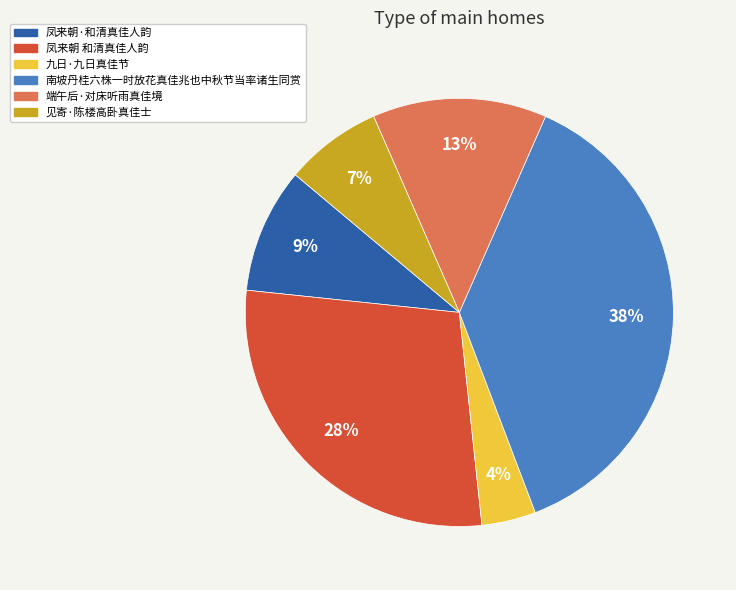

To the nearest percent, what is the difference between the largest and smallest slice percentages?

34%